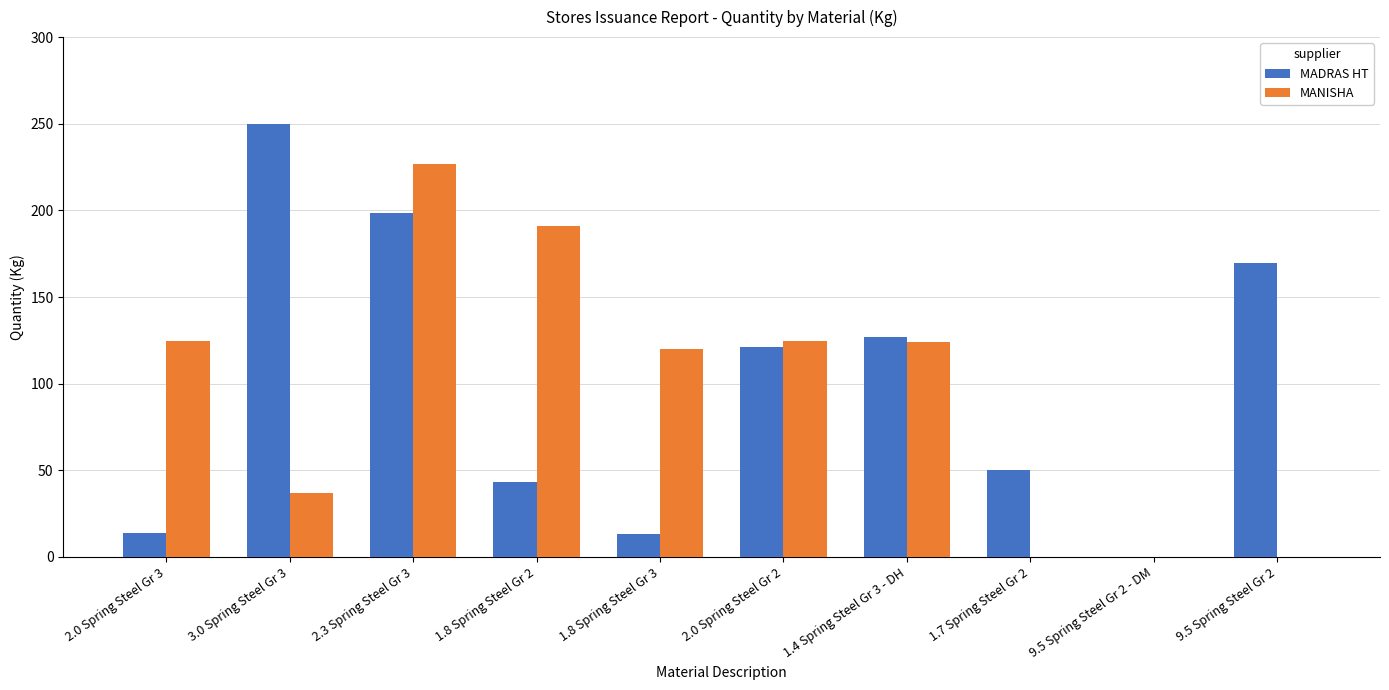

Which series changed the most between 3.0 Spring Steel Gr 3 and 2.3 Spring Steel Gr 3?

MANISHA